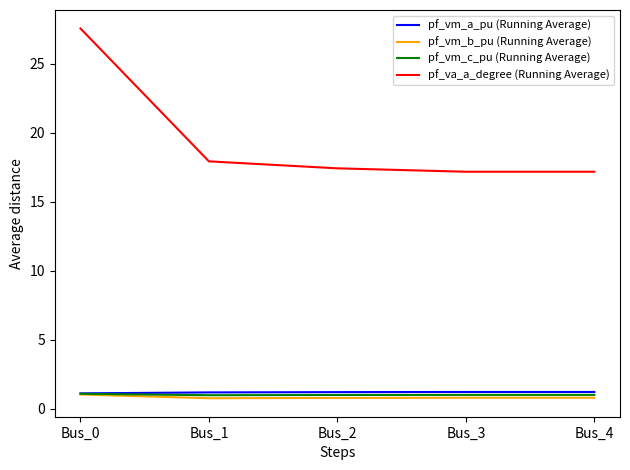

Is it true that pf_va_a_degree (Running Average) equals 17.4 at Bus_2?

True